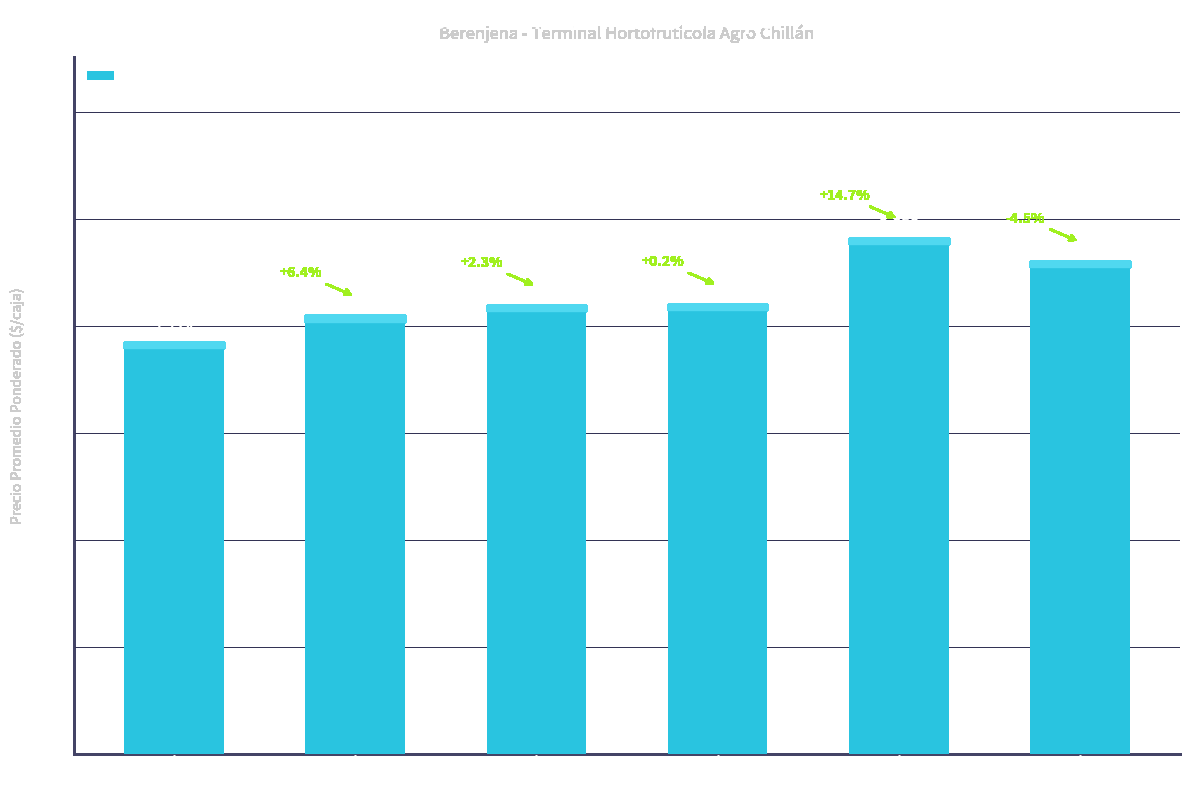

What value does the data have at 2021-01-14, to the nearest 50?

8400